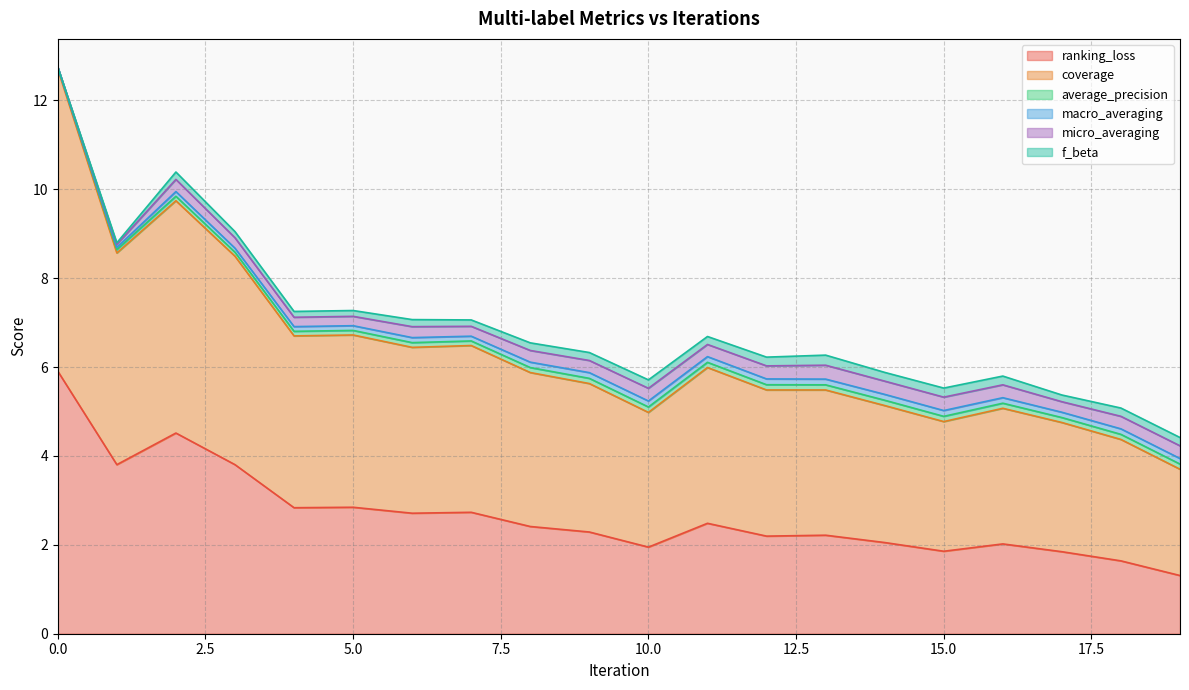

How many values in the f_beta series exceed 0?

19